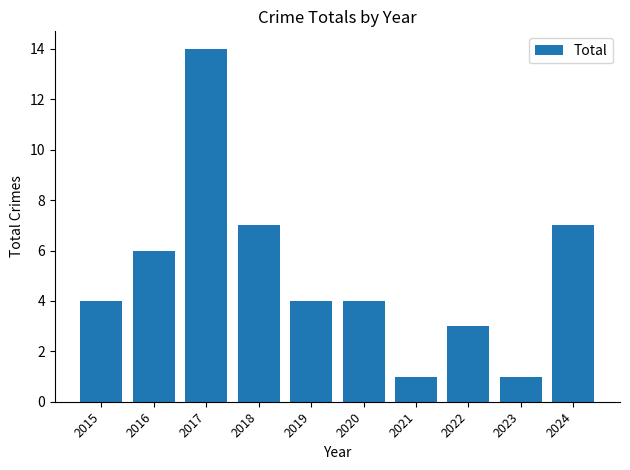

What is the change in value from 2020 to 2024?

+3